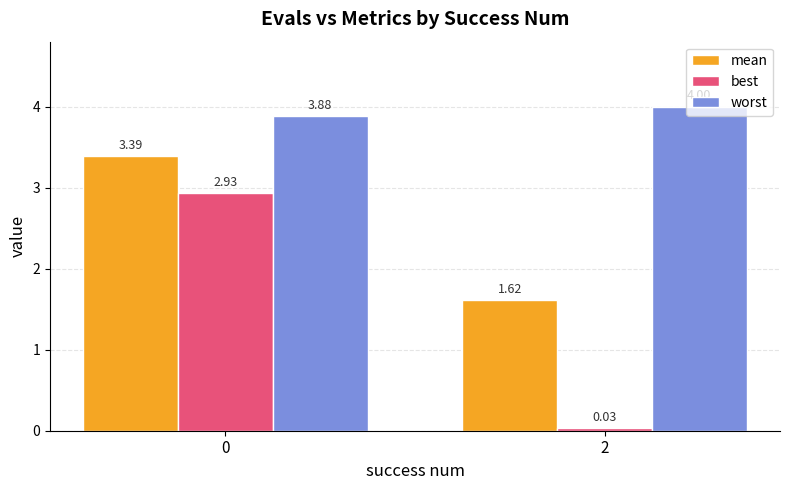

What is the average value of the best series?

1.5